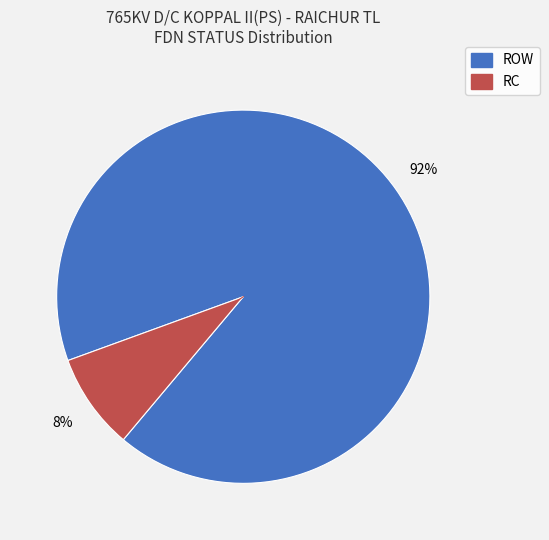

Which has a higher value, RC or ROW?

ROW